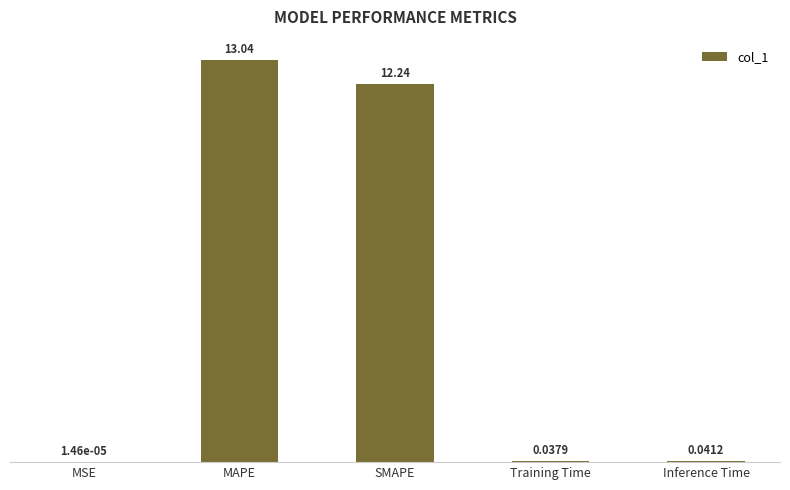

Where is the data nearest to the value 6?

Inference Time